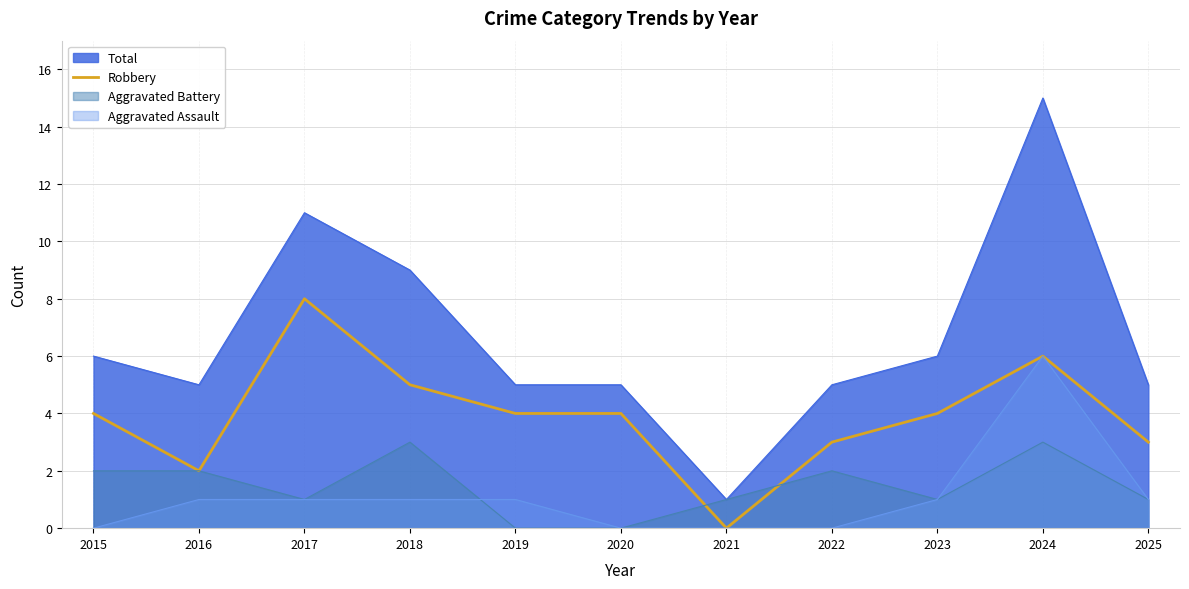

How many values are between 3 and 5?

7